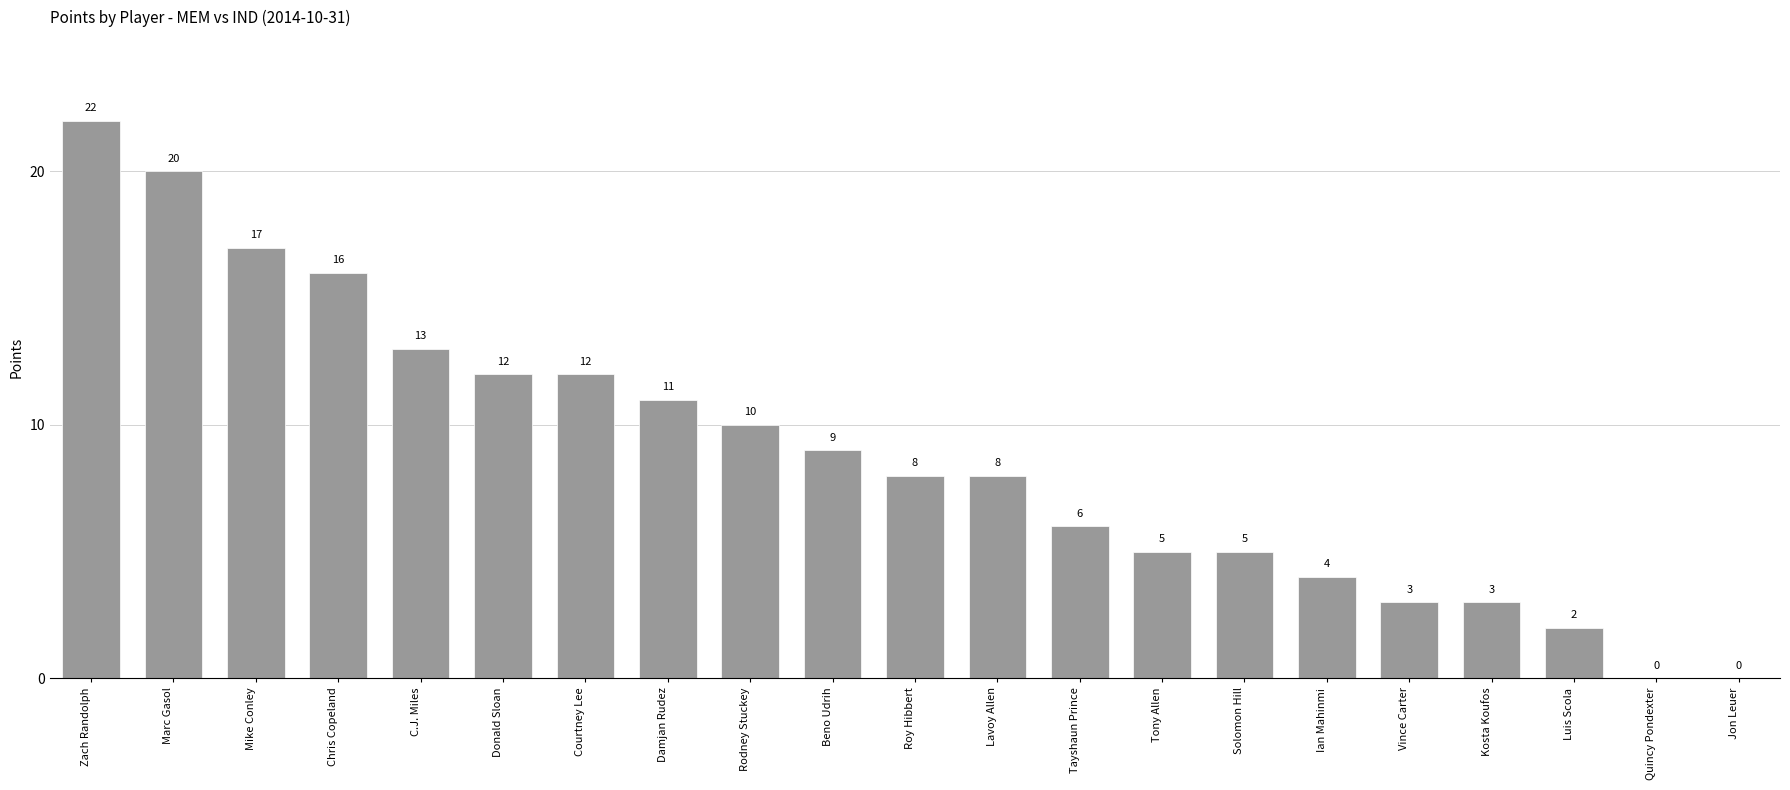

At which label is the value closest to 11?

Damjan Rudez